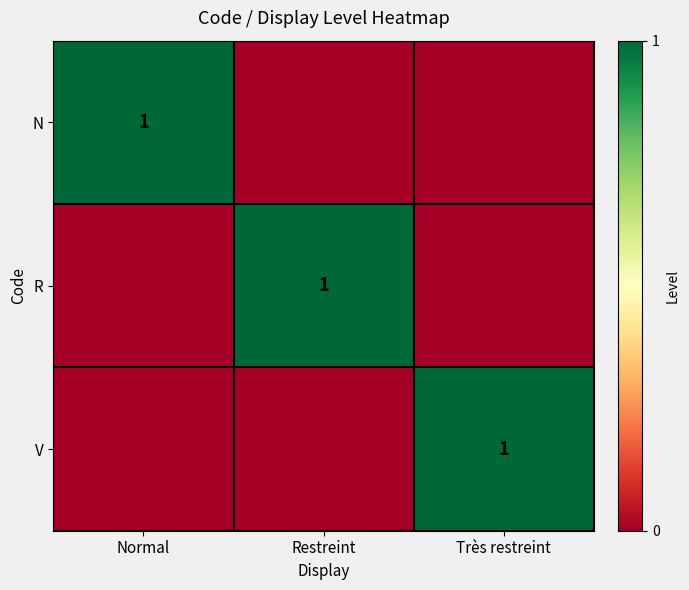

True or false: R has a value of 0 at Restreint.

False